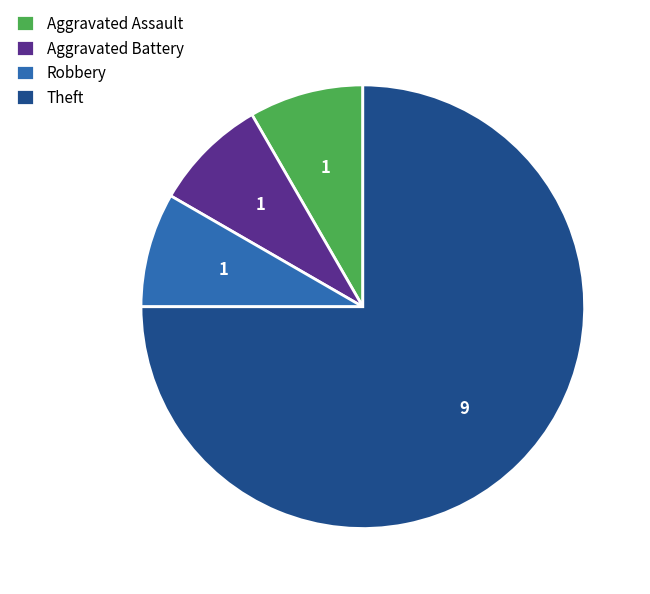

Approximately how many times larger is the value at Theft compared to Robbery?

9.0